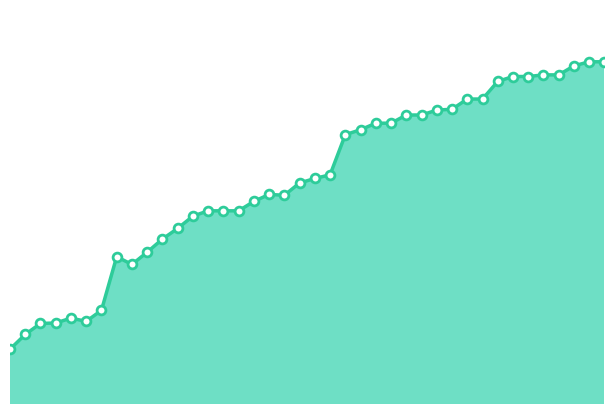

Does the chart have visible grid lines?

No